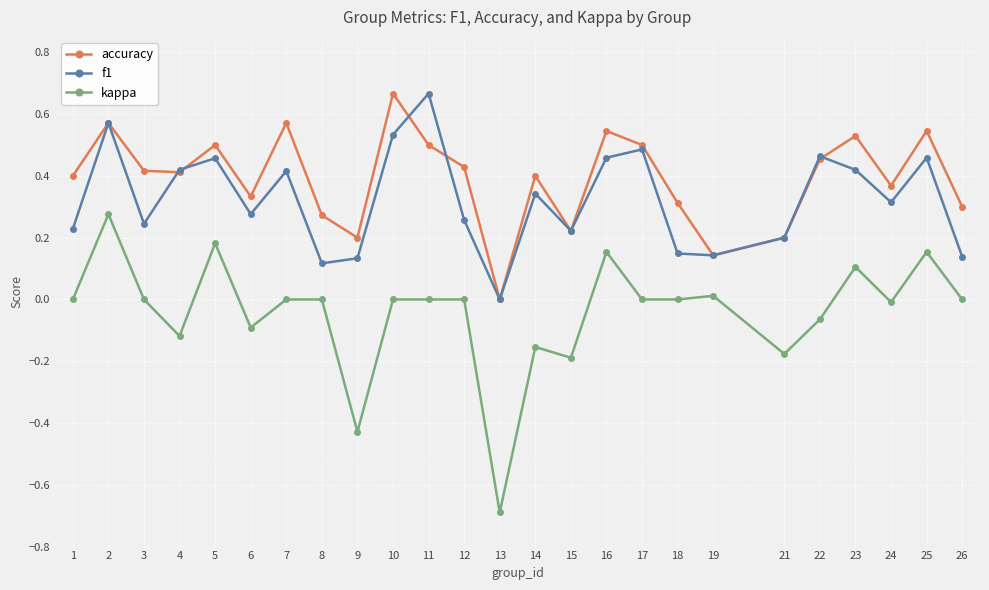

At 11, list the series in order from largest to smallest.

f1, accuracy, kappa